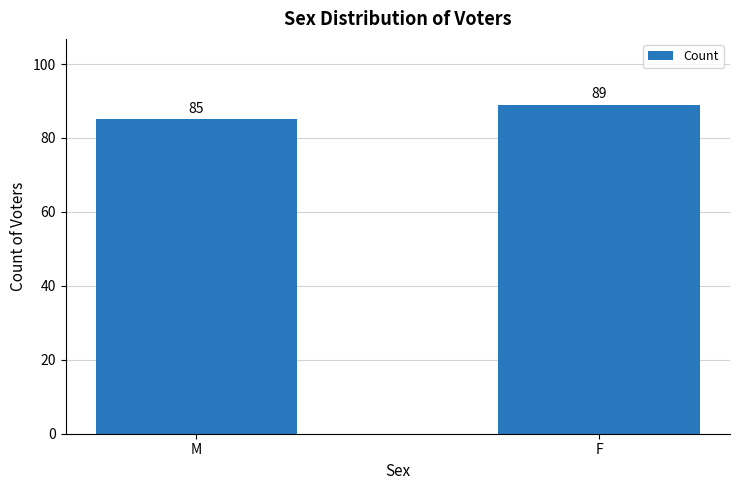

Reading left to right, what are all the values shown in this chart?

85	89